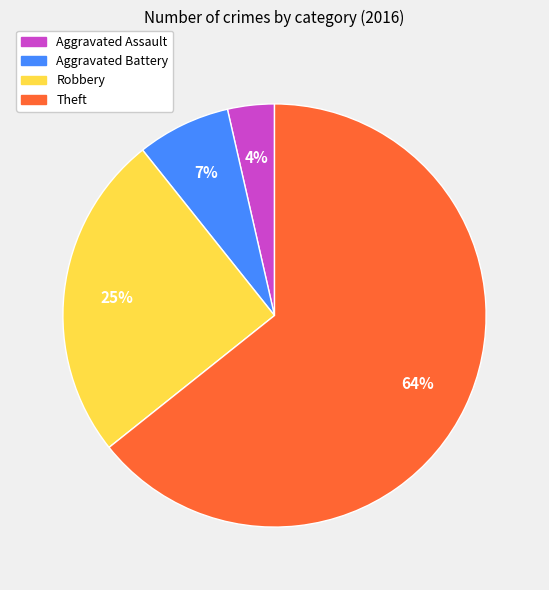

Count the number of slices in the pie.

4